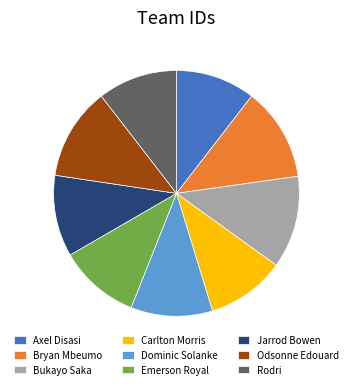

True or false: Carlton Morris accounts for 25% of the total.

False